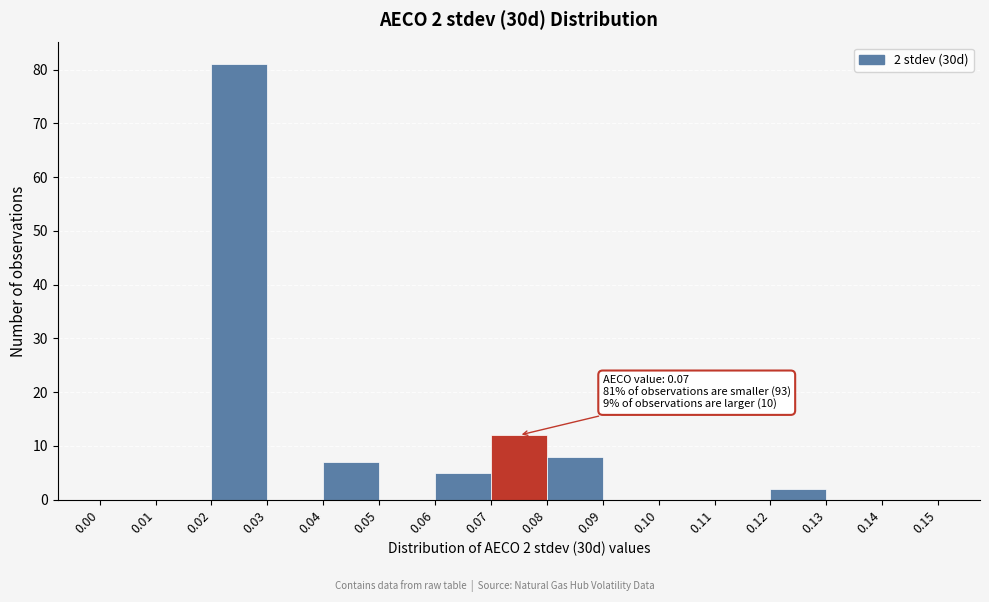

Which range on the x-axis has the tallest bar?

0.02 to 0.03